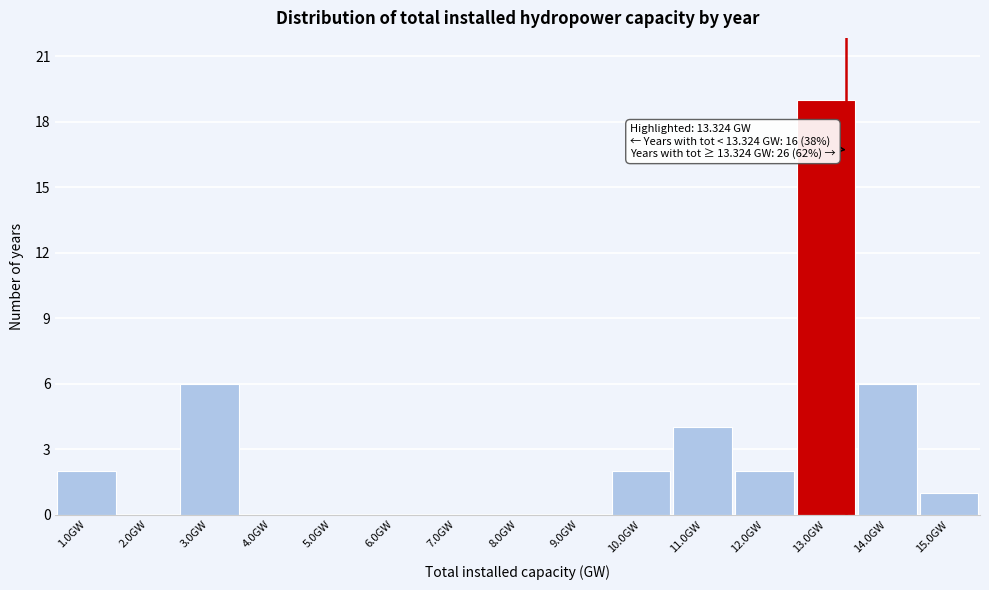

Reading left to right, list all the values displayed in this chart.

1.0GW=2	2.0GW=0	3.0GW=6	4.0GW=0	5.0GW=0	6.0GW=0	7.0GW=0	8.0GW=0	9.0GW=0	10.0GW=2	11.0GW=4	12.0GW=2	13.0GW=19	14.0GW=6	15.0GW=1